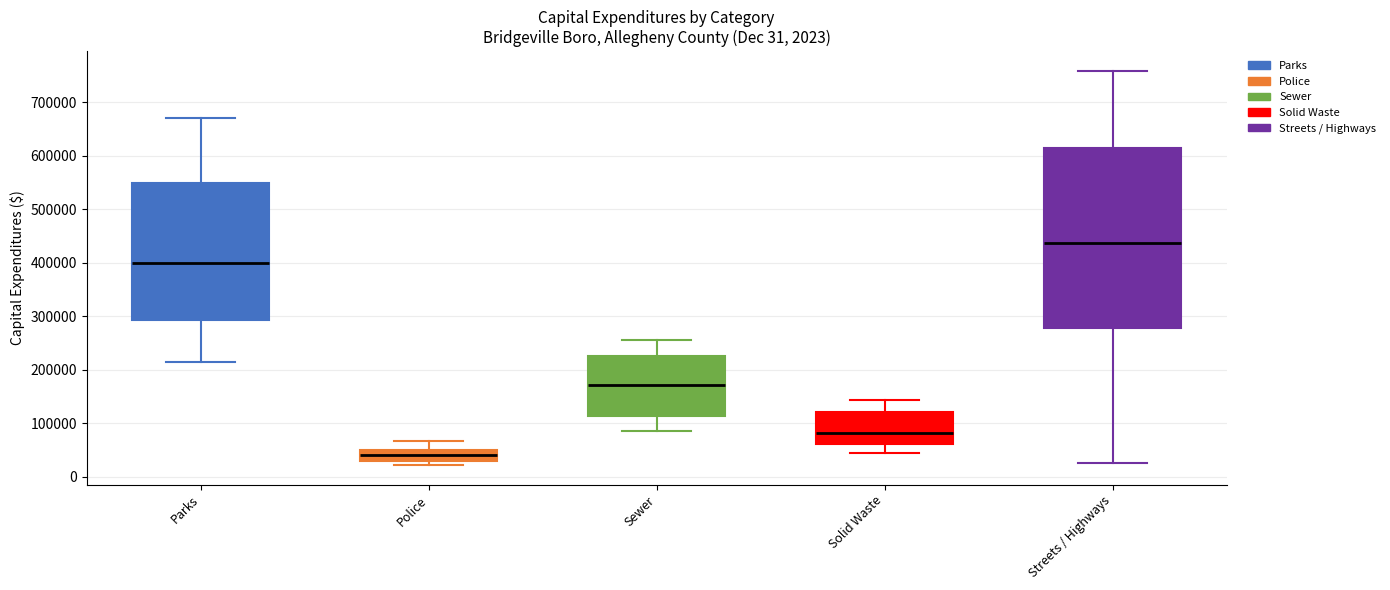

Which box's median line is the highest?

Streets / Highways